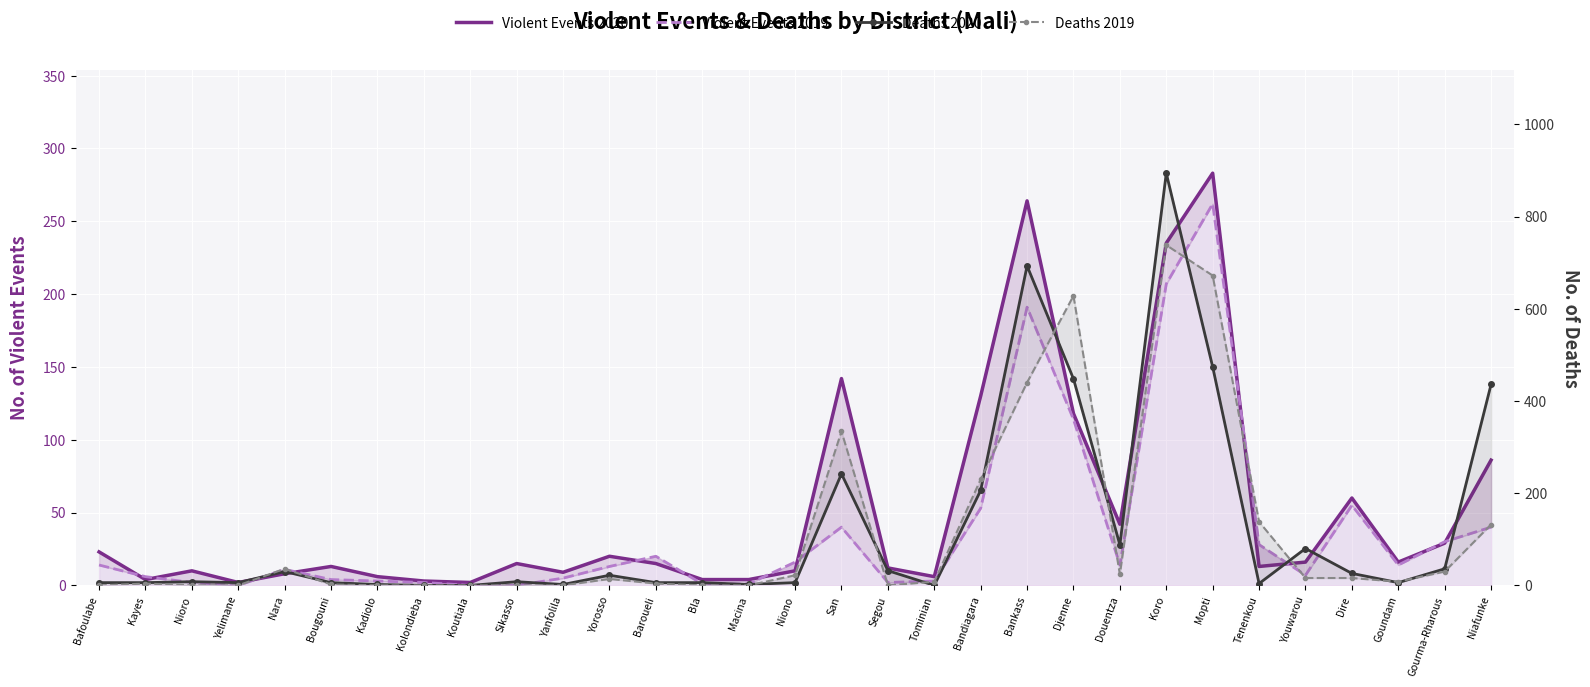

Reading left to right, list all the values displayed in this chart.

Violent Events 2020: 23	4	10	2	8	13	6	3	2	15	9	20	15	4	4	10	142	12	6	130	264	118	42	235	283	13	16	60	16	29	86
Violent Events 2019: 14	6	2	0	11	4	3	2	0	0	5	13	20	1	1	16	40	2	3	53	191	114	14	207	262	28	7	55	14	30	40
Deaths 2020: 6	6	8	6	30	6	2	0	0	8	2	22	6	6	2	6	242	32	0	206	693	448	88	894	474	4	80	26	6	36	436
Deaths 2019: 0	4	0	0	36	2	0	0	0	0	0	14	4	0	0	22	334	0	8	230	440	628	24	738	672	138	16	16	8	30	132